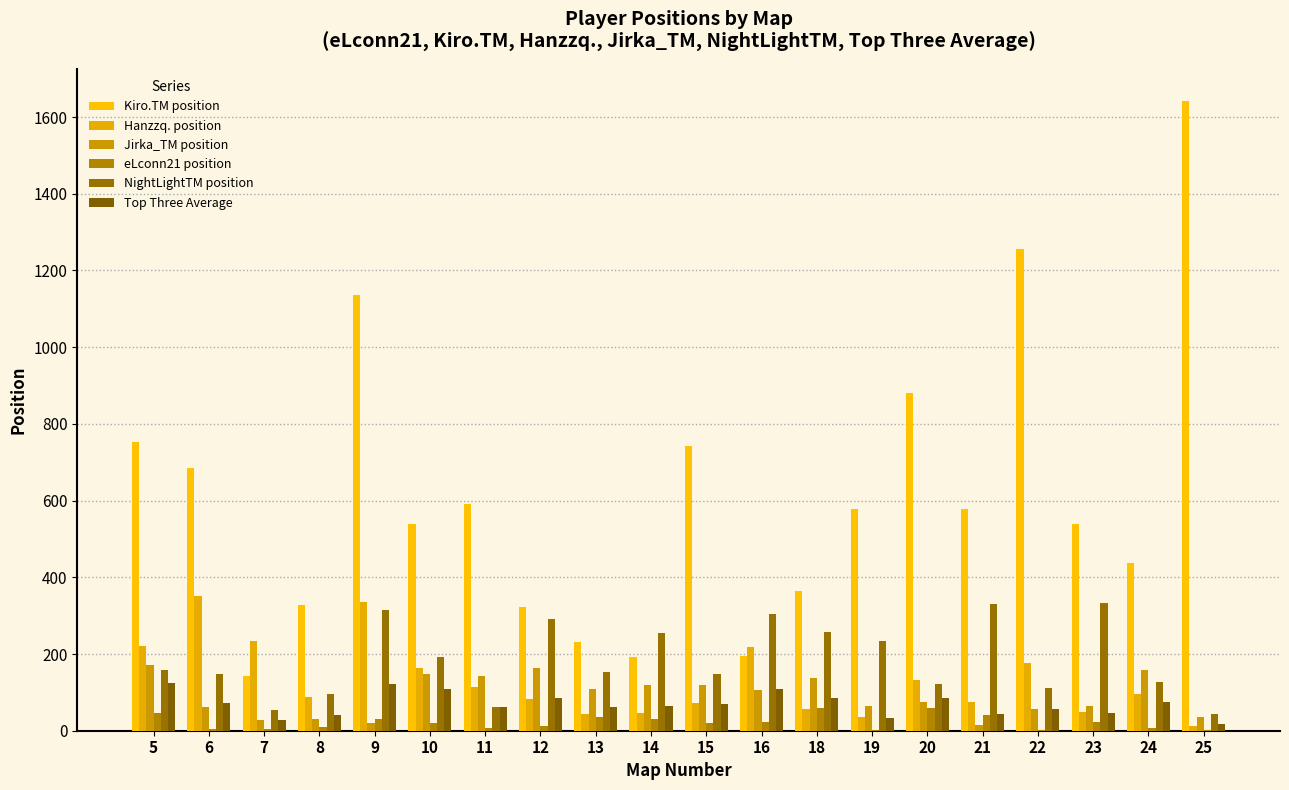

List the labels in order of Jirka_TM position value, largest first.

5, 12, 24, 10, 11, 18, 14, 15, 13, 16, 20, 19, 23, 6, 22, 25, 8, 7, 9, 21